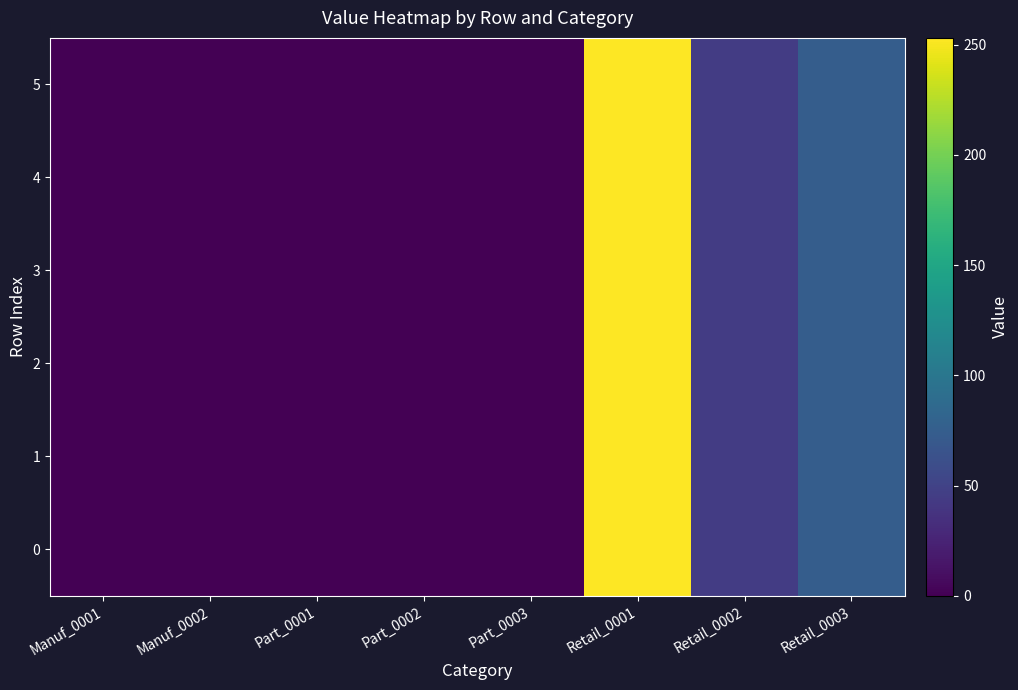

Reading right to left, list all the values displayed in this chart.

0: Retail_0003=75	Retail_0002=45	Retail_0001=253	Part_0003=0	Part_0002=0	Part_0001=0	Manuf_0002=0	Manuf_0001=0
1: Retail_0003=75	Retail_0002=45	Retail_0001=253	Part_0003=0	Part_0002=0	Part_0001=0	Manuf_0002=0	Manuf_0001=0
2: Retail_0003=75	Retail_0002=45	Retail_0001=253	Part_0003=0	Part_0002=0	Part_0001=0	Manuf_0002=0	Manuf_0001=0
3: Retail_0003=75	Retail_0002=45	Retail_0001=253	Part_0003=0	Part_0002=0	Part_0001=0	Manuf_0002=0	Manuf_0001=0
4: Retail_0003=75	Retail_0002=45	Retail_0001=253	Part_0003=0	Part_0002=0	Part_0001=0	Manuf_0002=0	Manuf_0001=0
5: Retail_0003=75	Retail_0002=45	Retail_0001=253	Part_0003=0	Part_0002=0	Part_0001=0	Manuf_0002=0	Manuf_0001=0